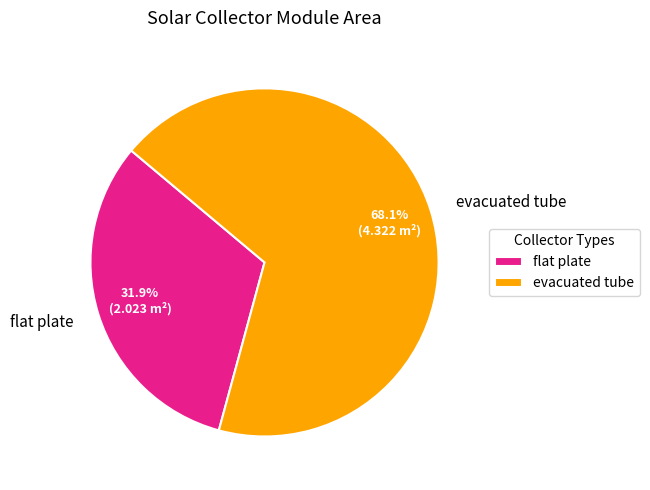

To the nearest percent, what is the average slice percentage?

50%